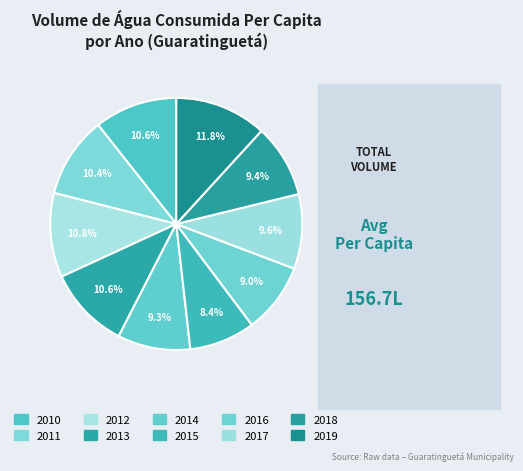

How many slices are in this pie chart?

10